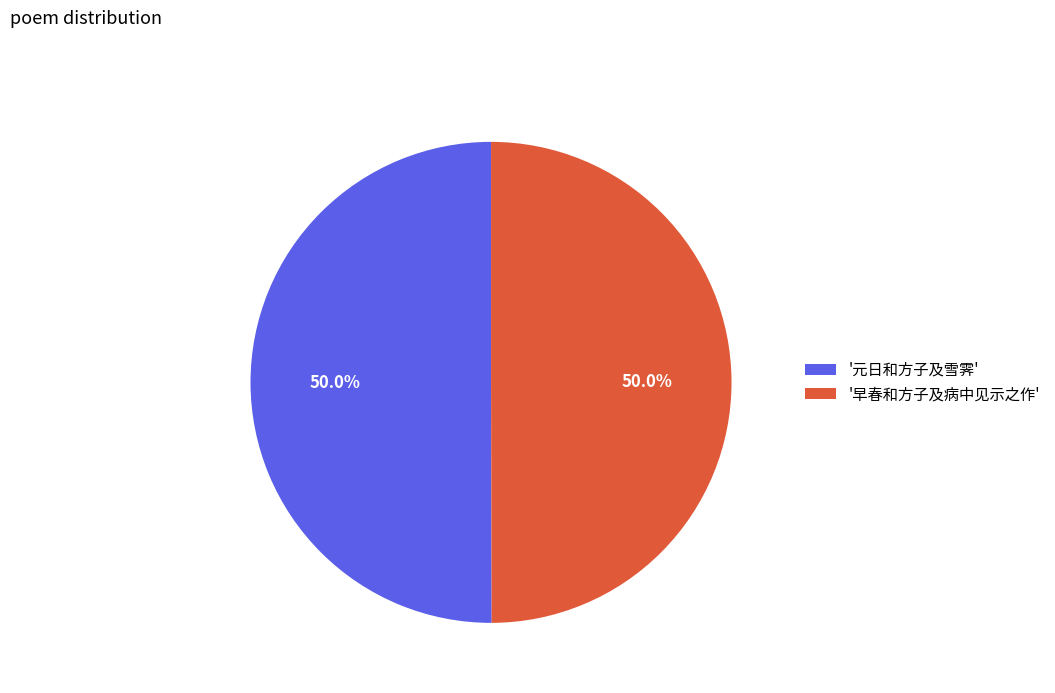

What is the total percentage of '早春和方子及病中见示之作' and '元日和方子及雪霁'?

100.0%